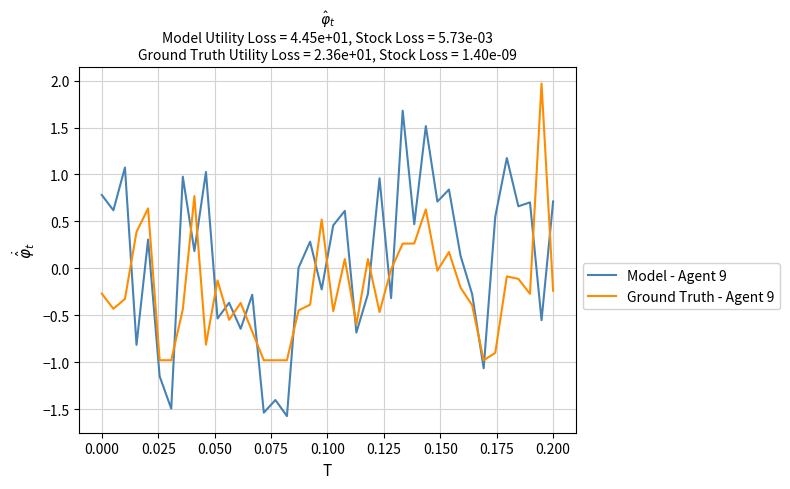

What is the difference between the maximum and minimum values in the Ground Truth - Agent 9 series?

2.9